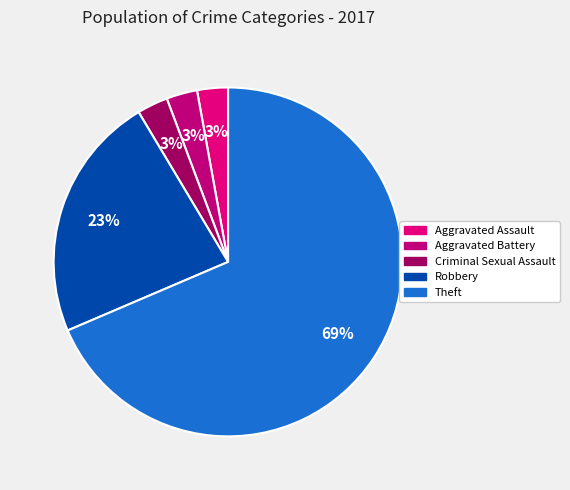

Which category has the biggest portion of the pie?

Theft